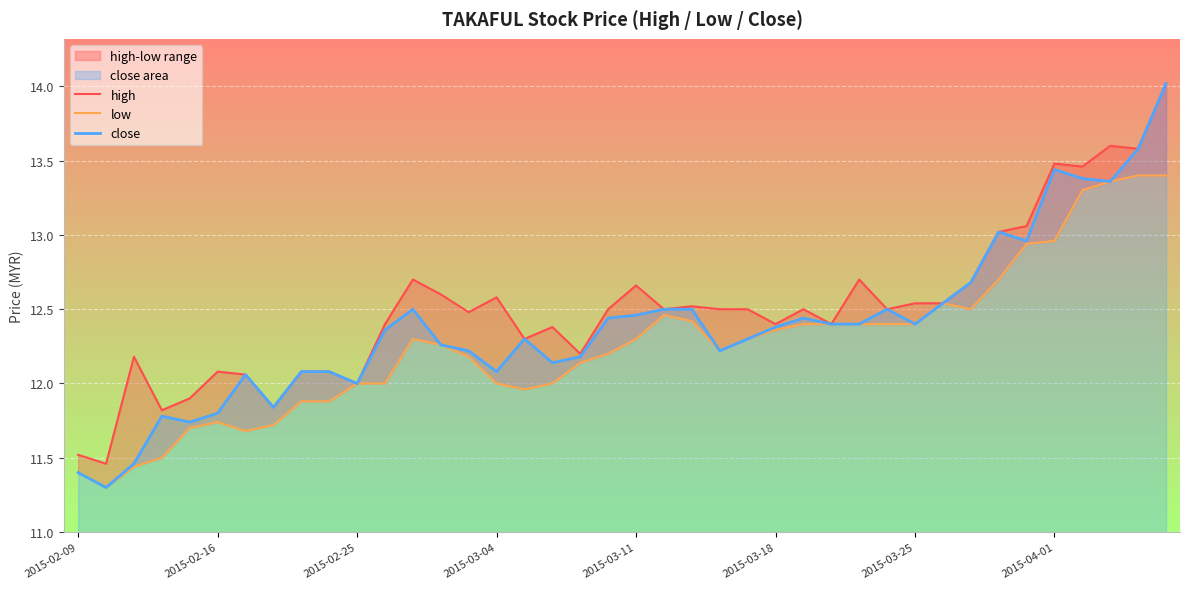

What is the average value of the low series?

12.3